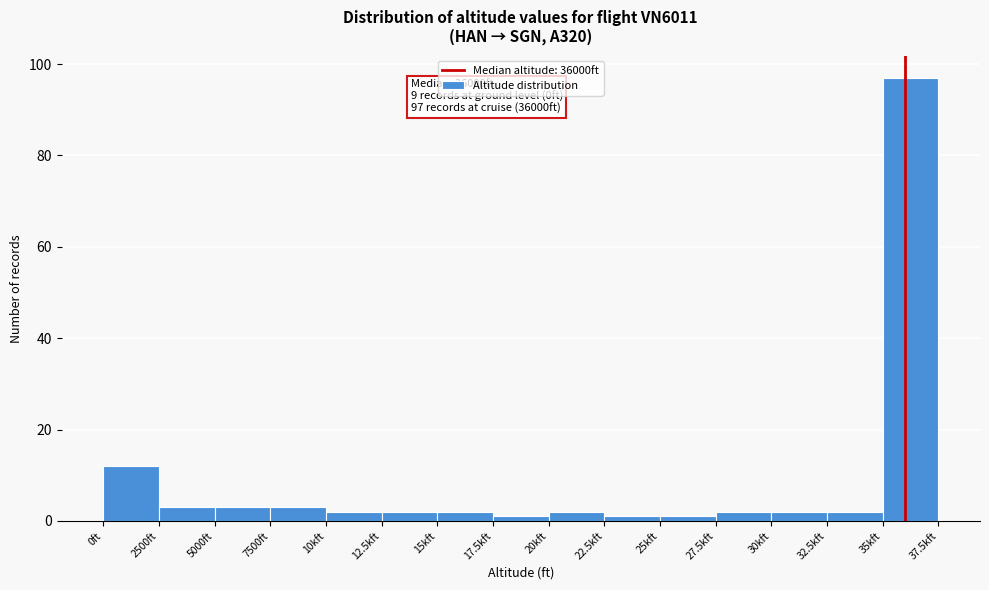

Reading left to right, what are all the values shown in this chart?

12	3	3	3	2	2	2	1	2	1	1	2	2	2	97